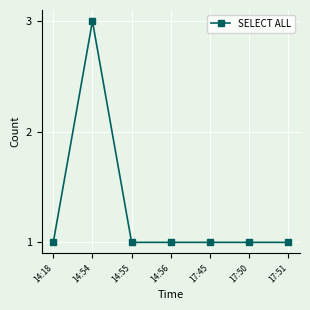

How many lines are shown in the chart?

1